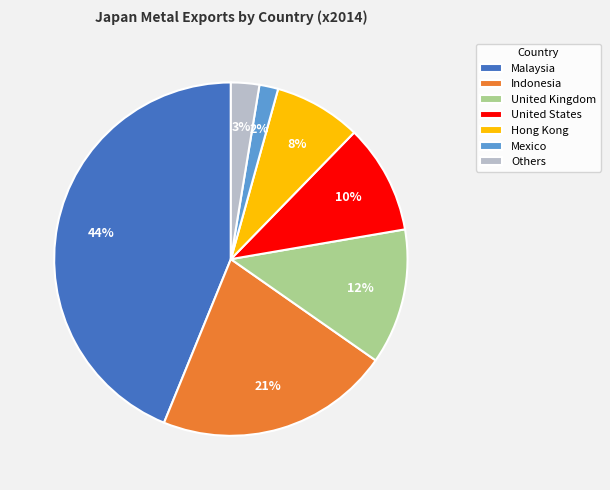

How many slices are in this pie chart?

7